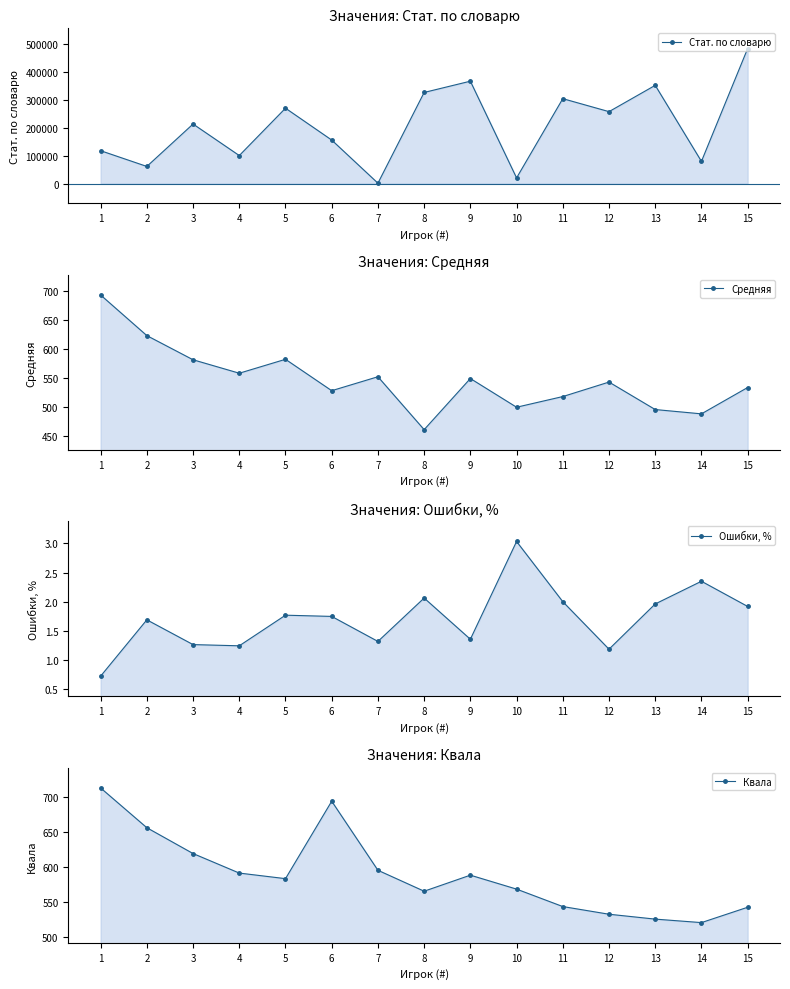

What is the value of the Стат. по словарю point at the 15th from the left?

484343.0